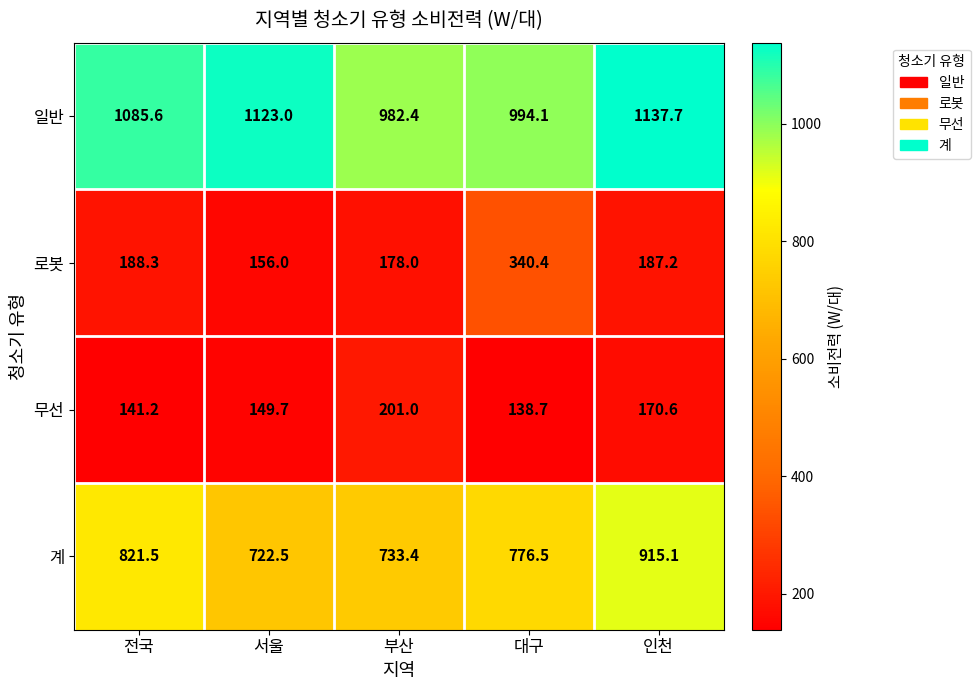

What is the difference between the maximum and second lowest values in the 계 series?

181.7